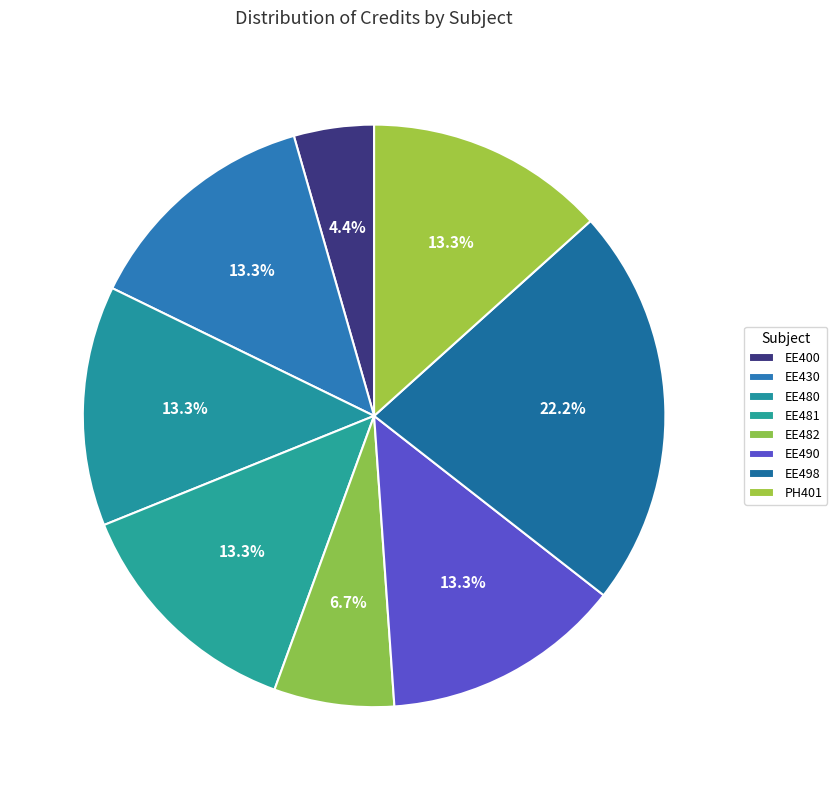

How many segments does this pie chart have?

8